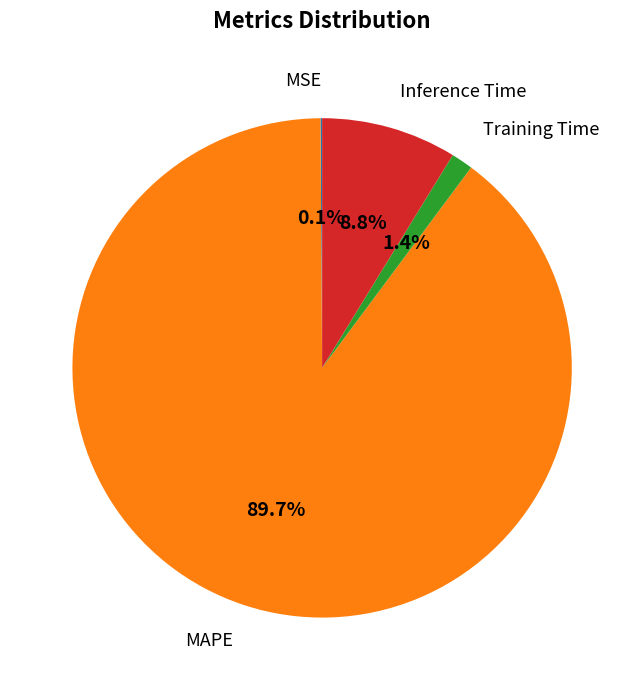

Does any single category account for the majority?

Yes